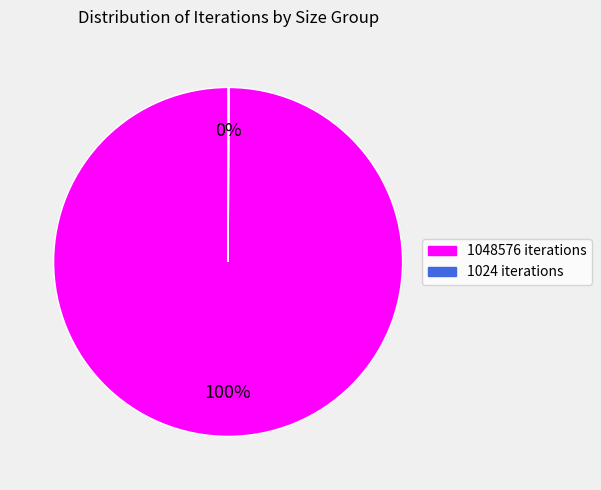

Which category accounts for the majority?

1048576 iterations